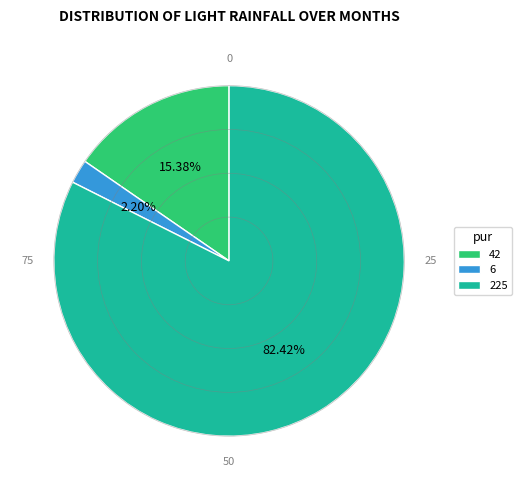

Which slice is the smallest?

6